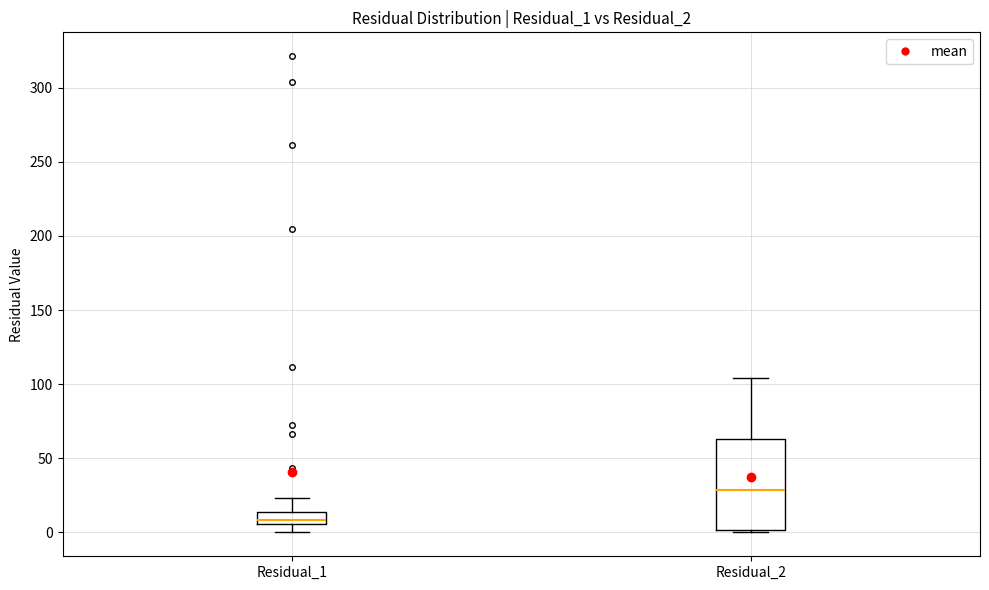

Where does the upper whisker of the box for Residual_1 end on the y-axis? The values are not printed on the chart, so give them approximately, as read against the axis.

25